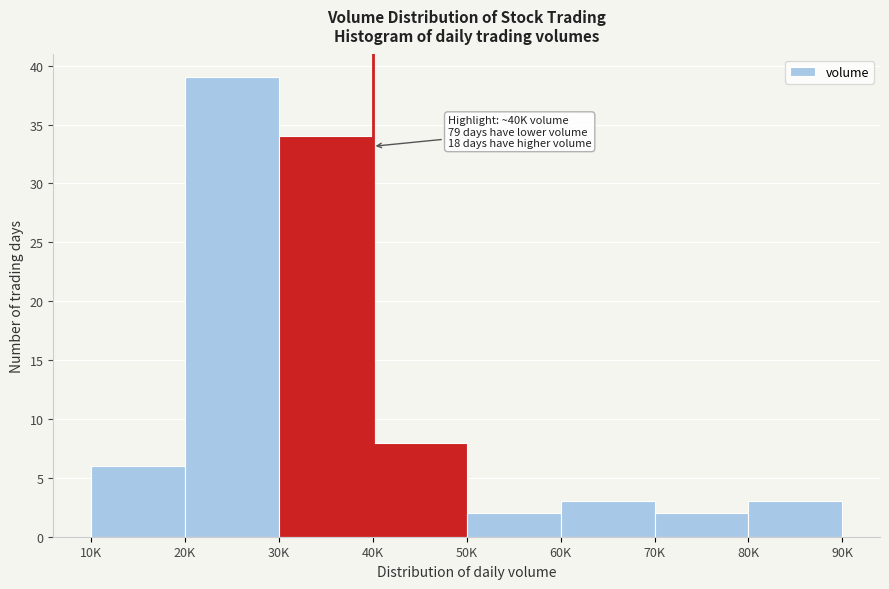

Reading left to right, transcribe all the data shown in this chart.

10K=6	20K=39	30K=34	40K=8	50K=2	60K=3	70K=2	80K=3